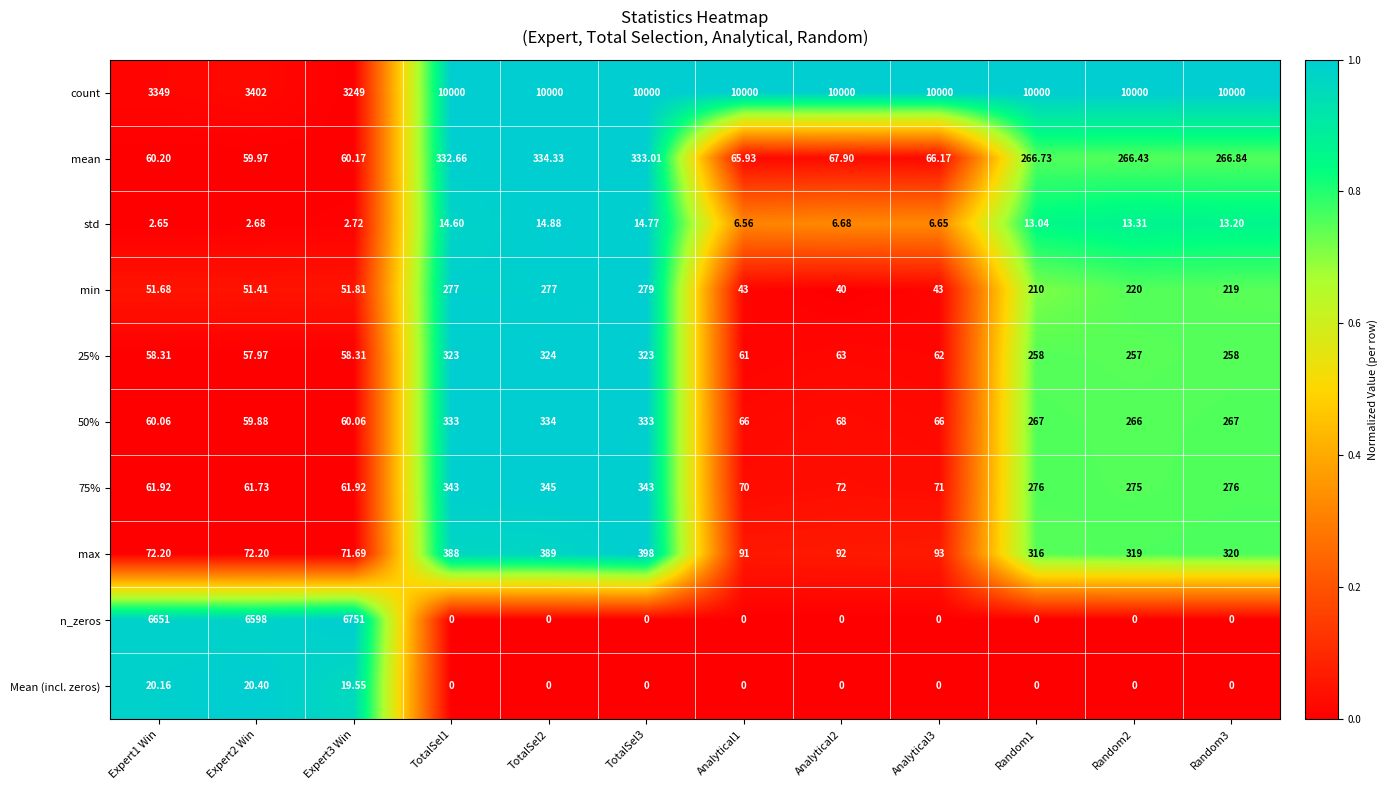

How many categories are shown in the chart?

12